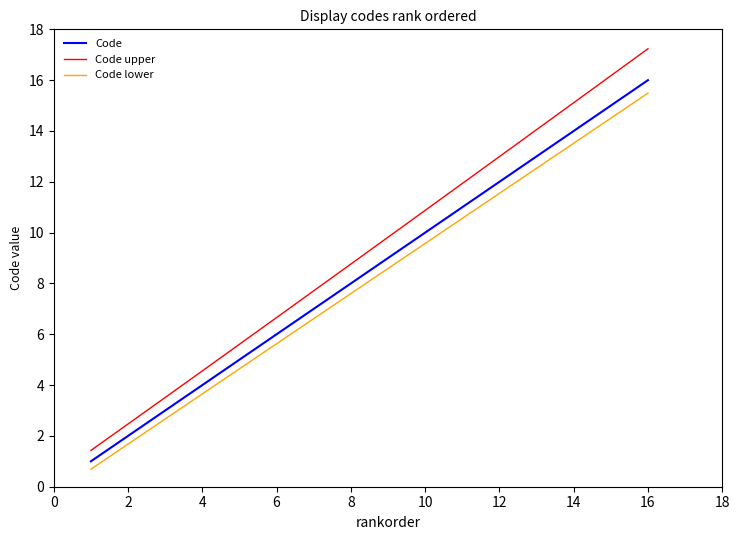

What is the maximum value shown in the chart?

17.2